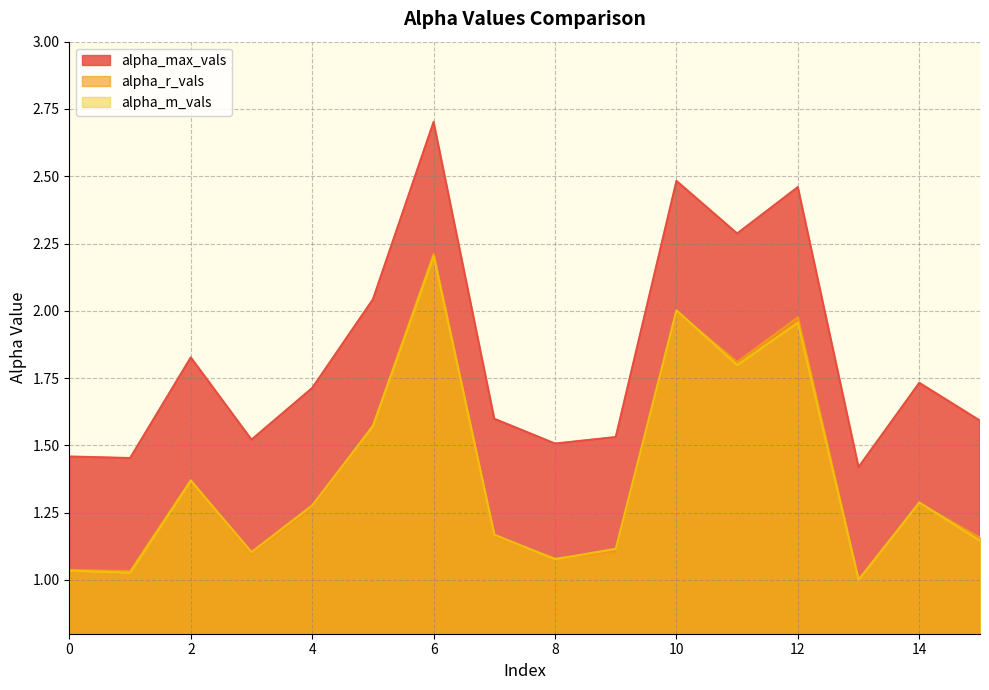

Which series has the largest total across all categories?

alpha_max_vals